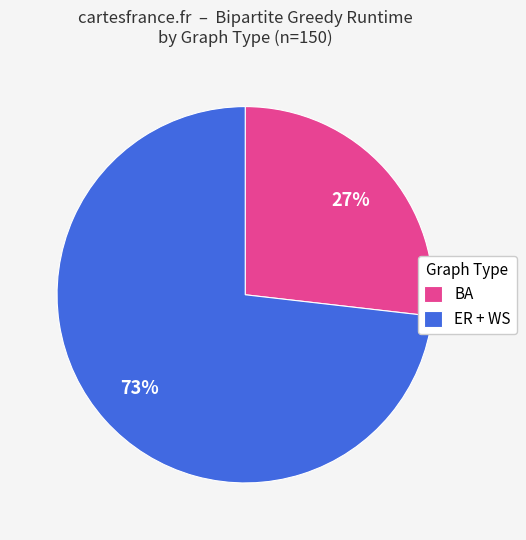

To the nearest percent, what is the average slice percentage?

50%